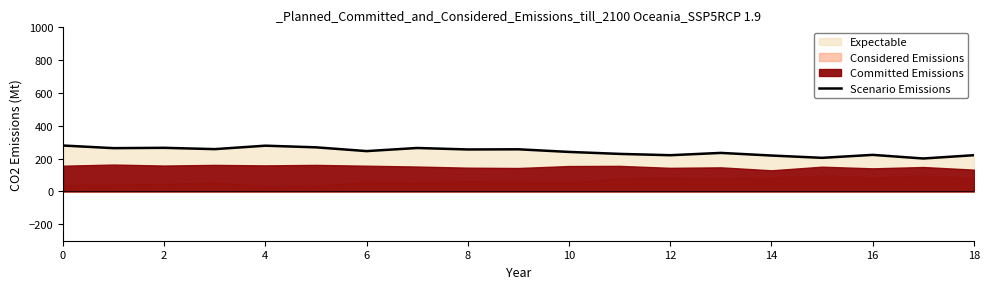

The value of Scenario Emissions at 12 is 221. True or false?

True